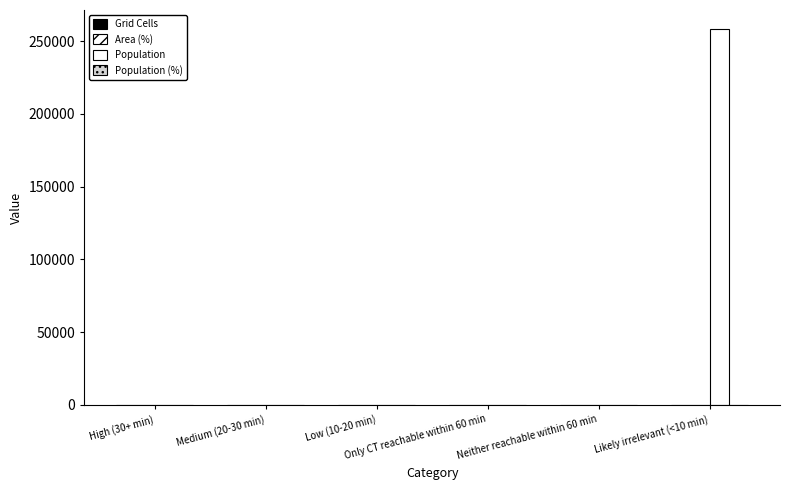

What is the label of the 3rd bar from the right?

Only CT reachable within 60 min